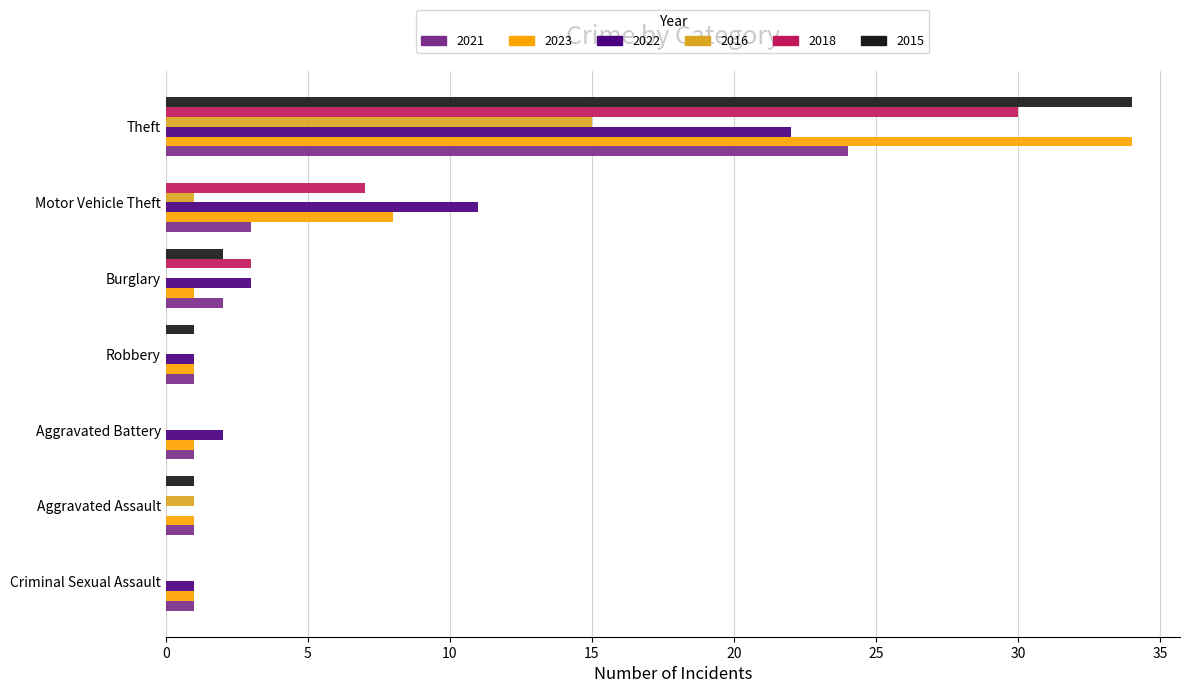

What is the maximum value shown in the chart?

34